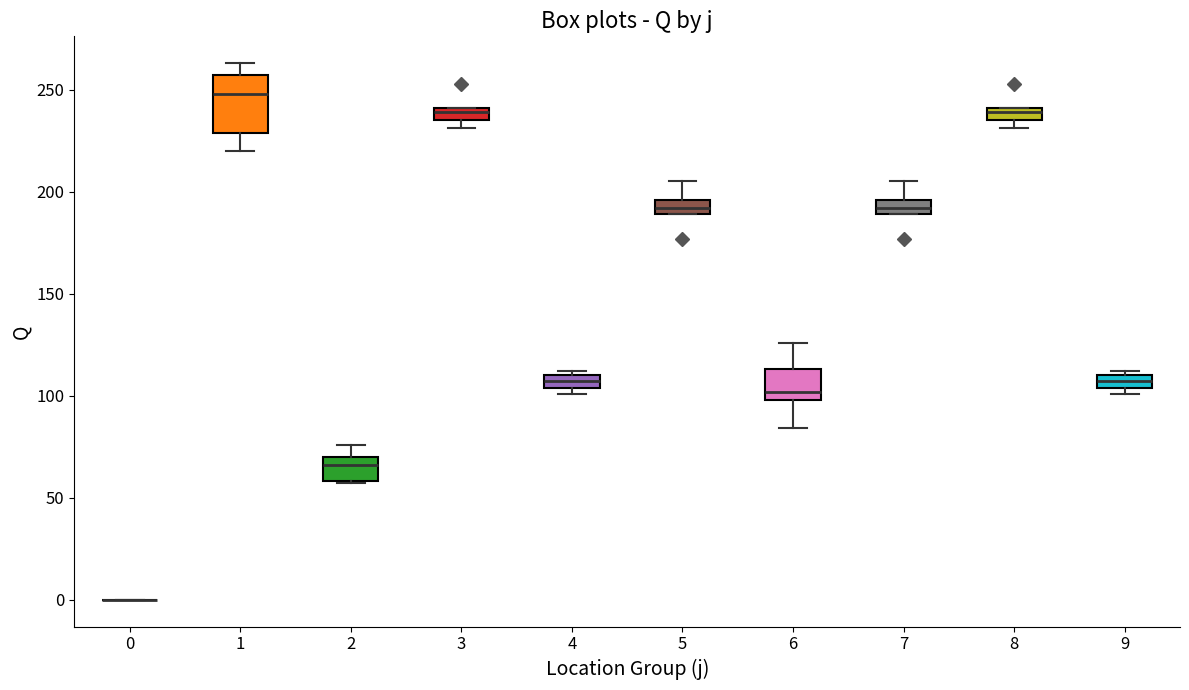

Where is the upper edge of the box at x = 1 on the y-axis? The values are not printed on the chart, so give them approximately, as read against the axis.

255